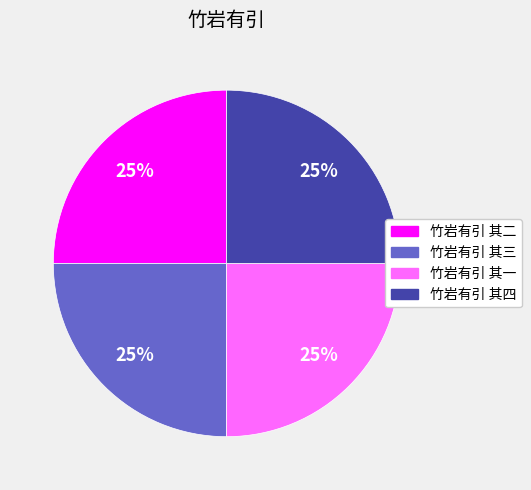

Does 竹岩有引 其二 account for over 50% of the chart?

No